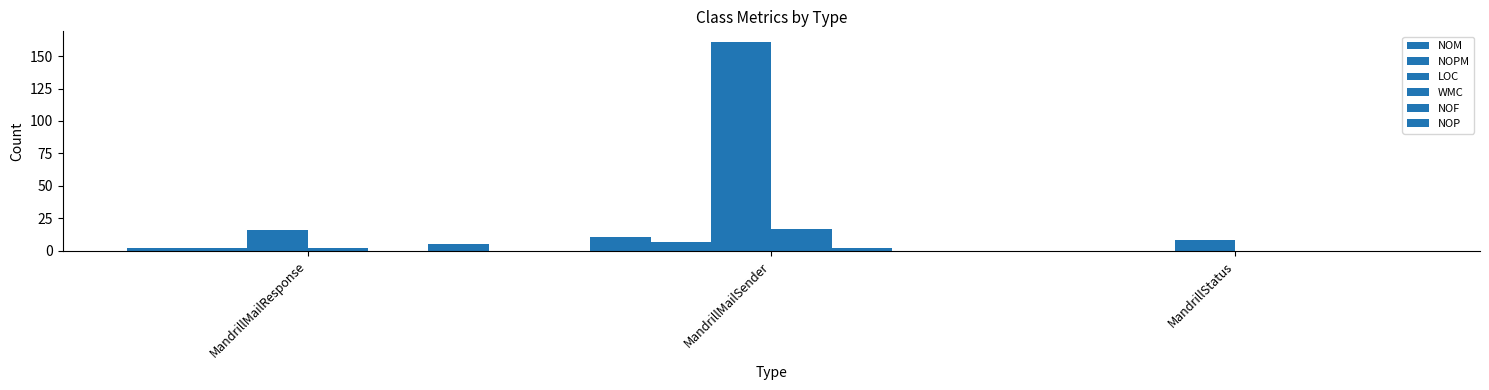

What is the total value across all series at MandrillMailResponse?

27